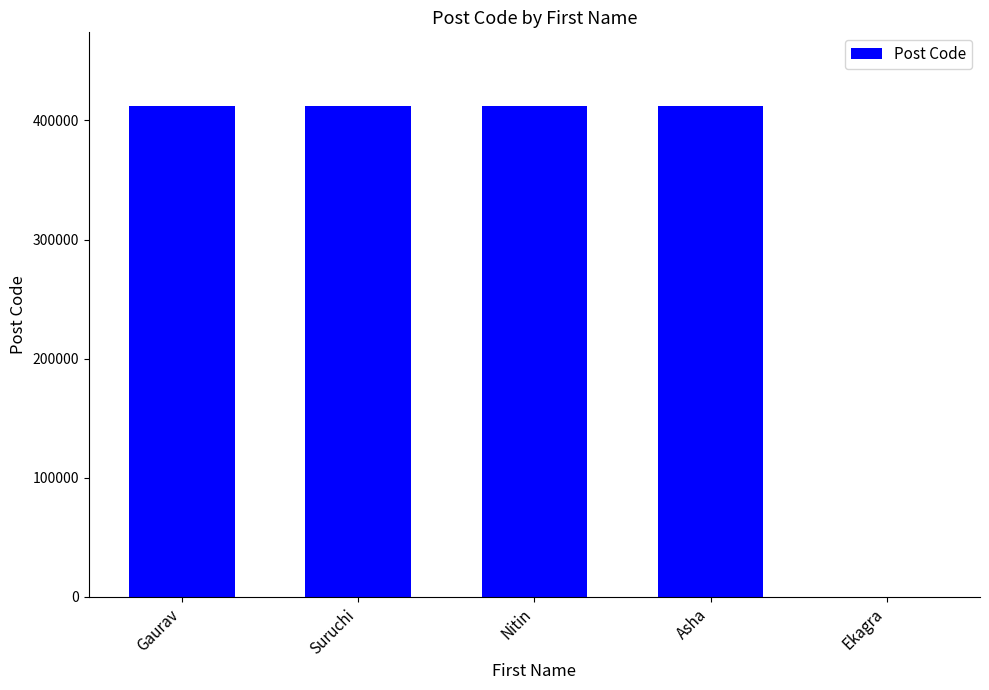

What is the change in value from Suruchi to Ekagra?

-412102